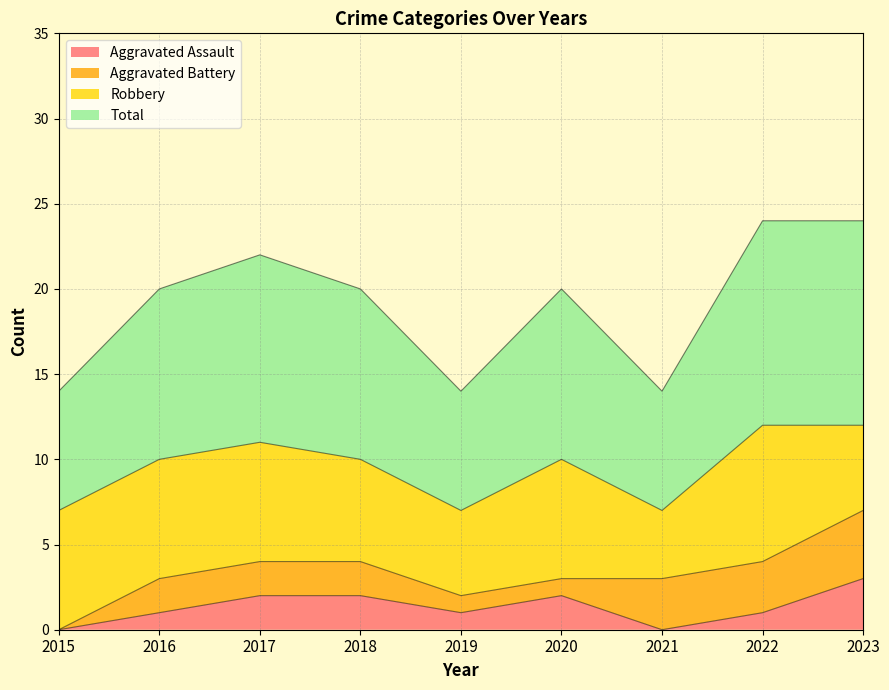

How many lines are shown in the chart?

4